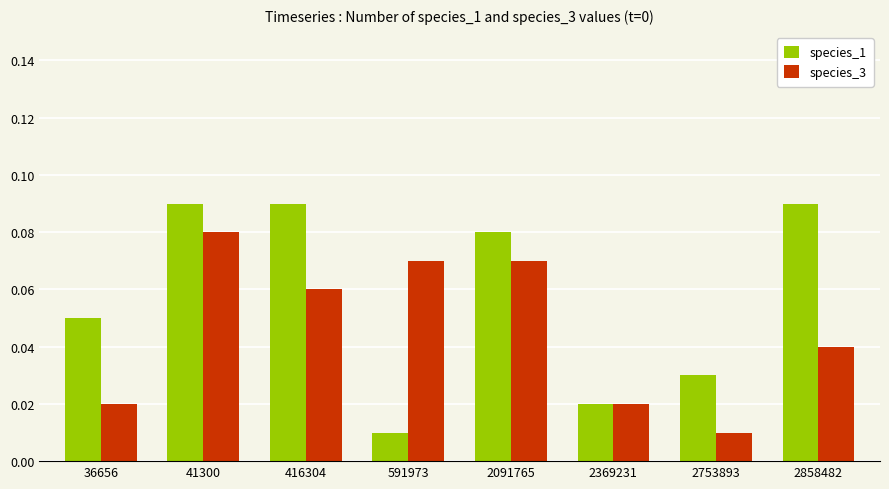

The species_3 series shows 0.0 at 416304. True or false?

False